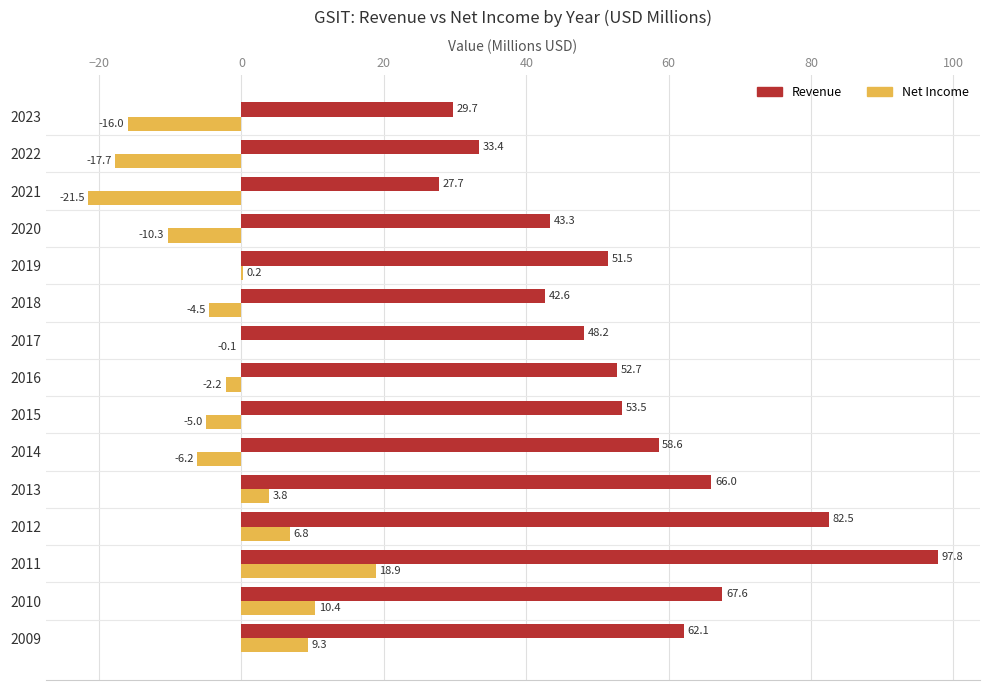

What is the maximum value shown in the chart?

97.8